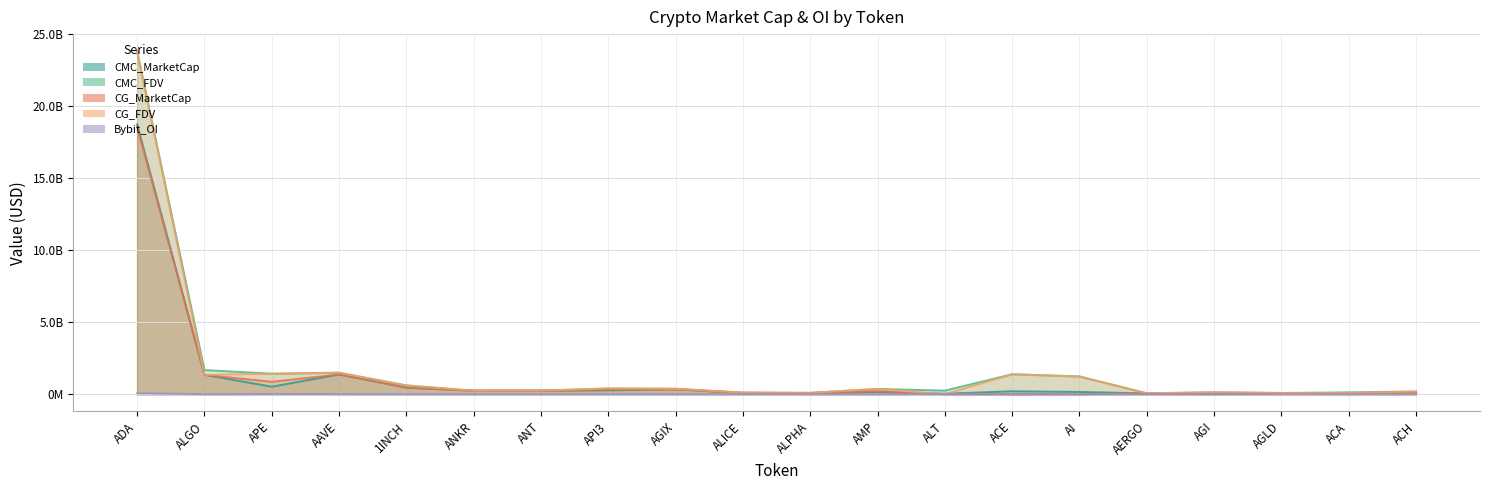

The value of CMC_FDV at API3 is 396221216.0. True or false?

True